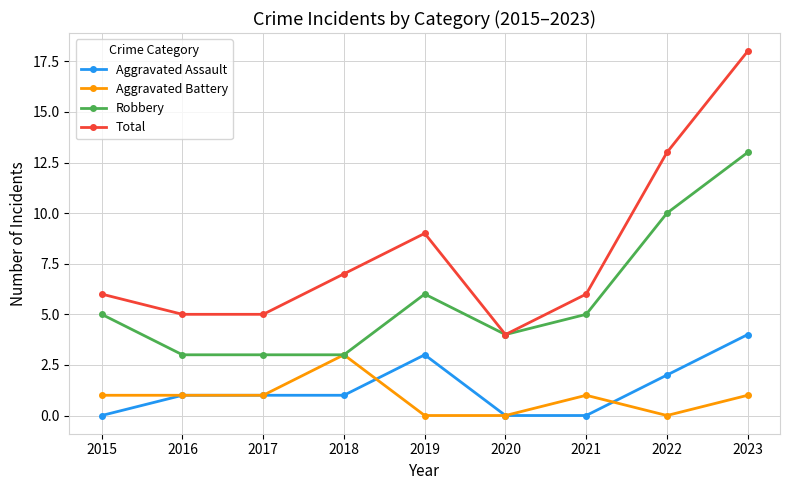

Is this an area chart (filled region under the line)?

No